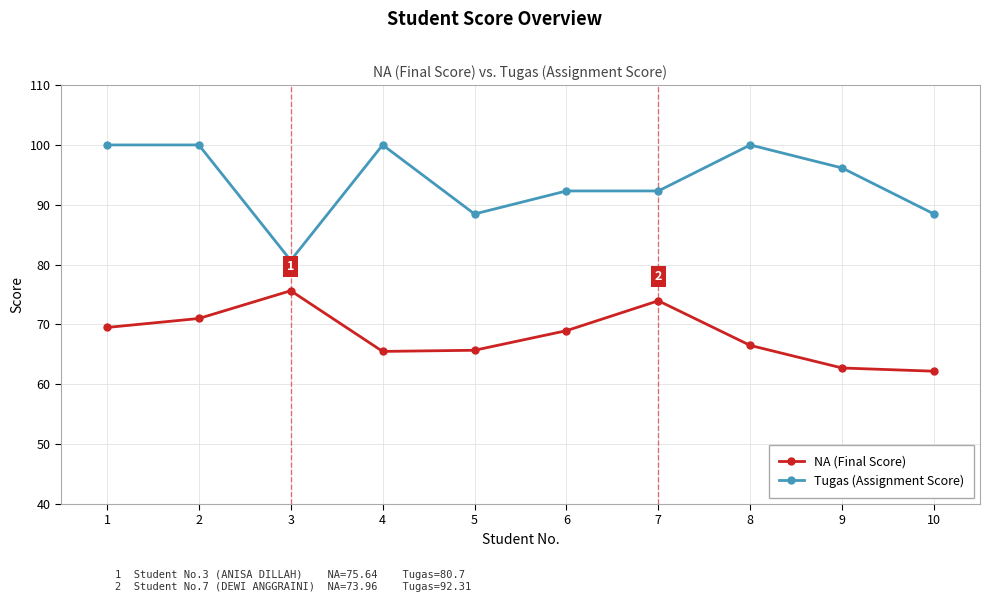

Which series has the largest total across all categories?

Tugas (Assignment Score)